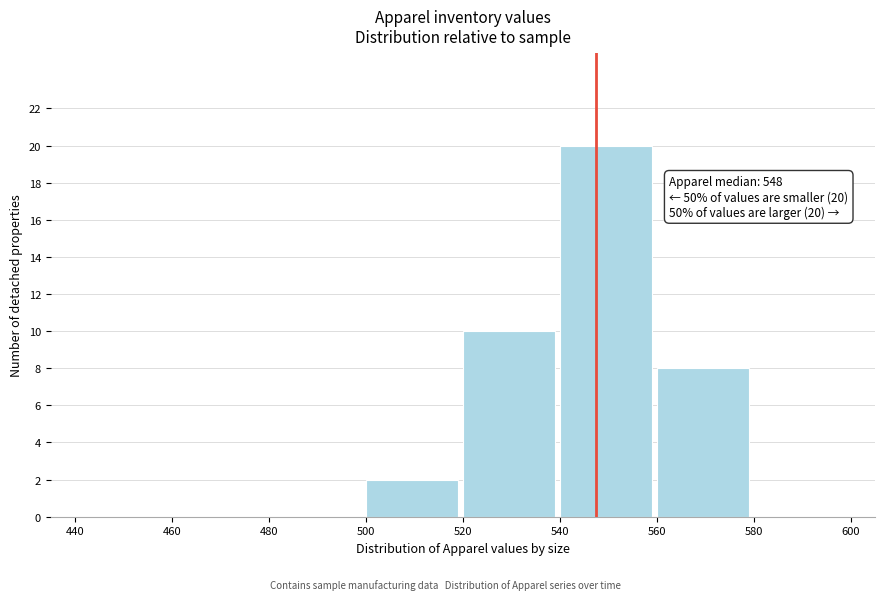

Which range on the x-axis has the tallest bar?

540 to 560